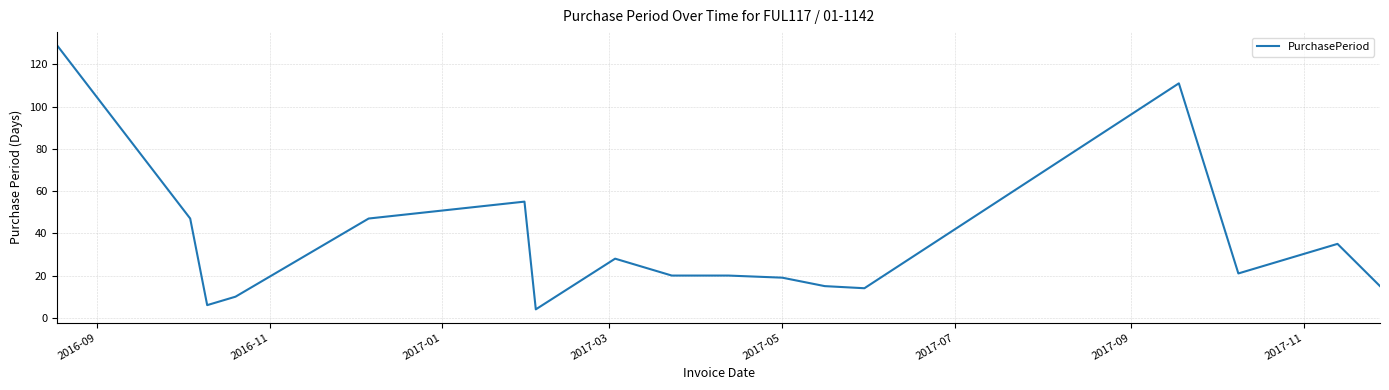

What is the difference between the maximum and minimum values?

125